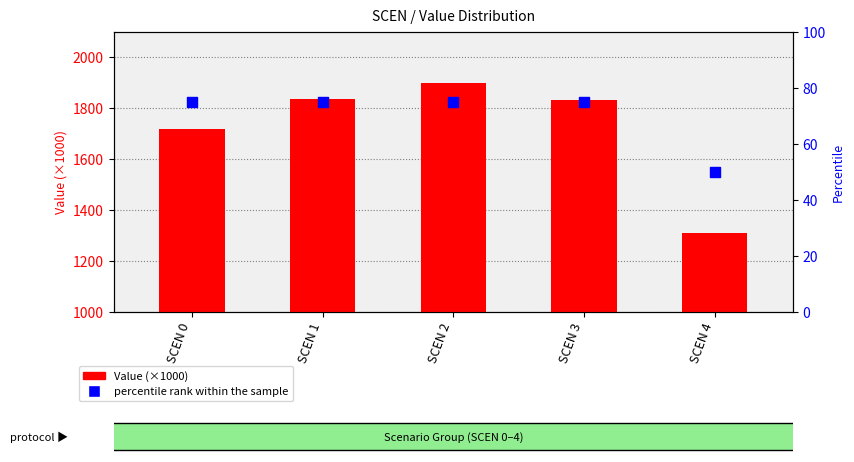

At which category is the sum across all series the highest?

SCEN 2